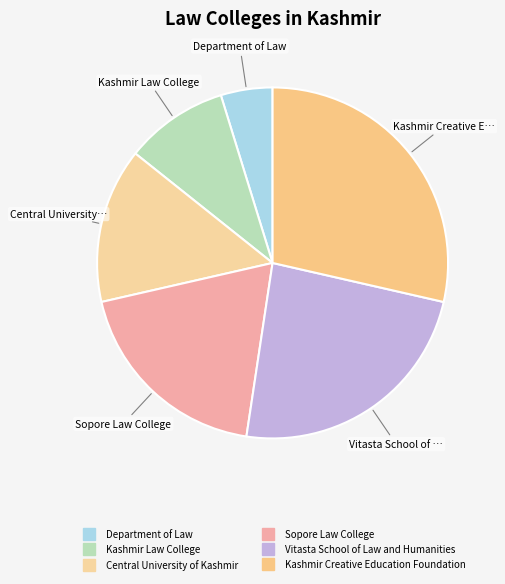

What percentage is the Kashmir Law College slice, to the nearest percent?

10%